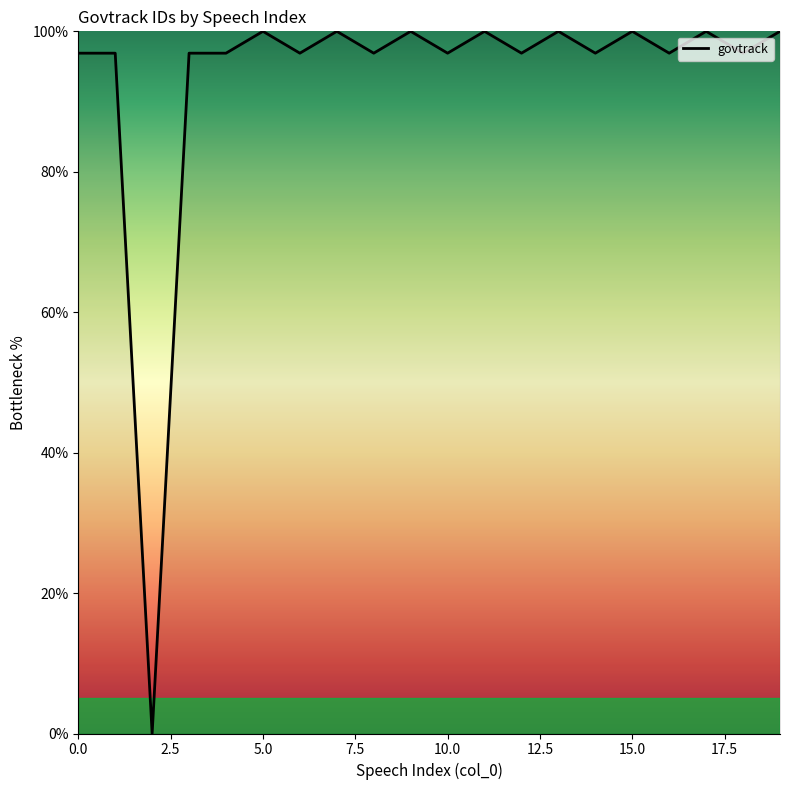

Count the number of categories in the chart.

20